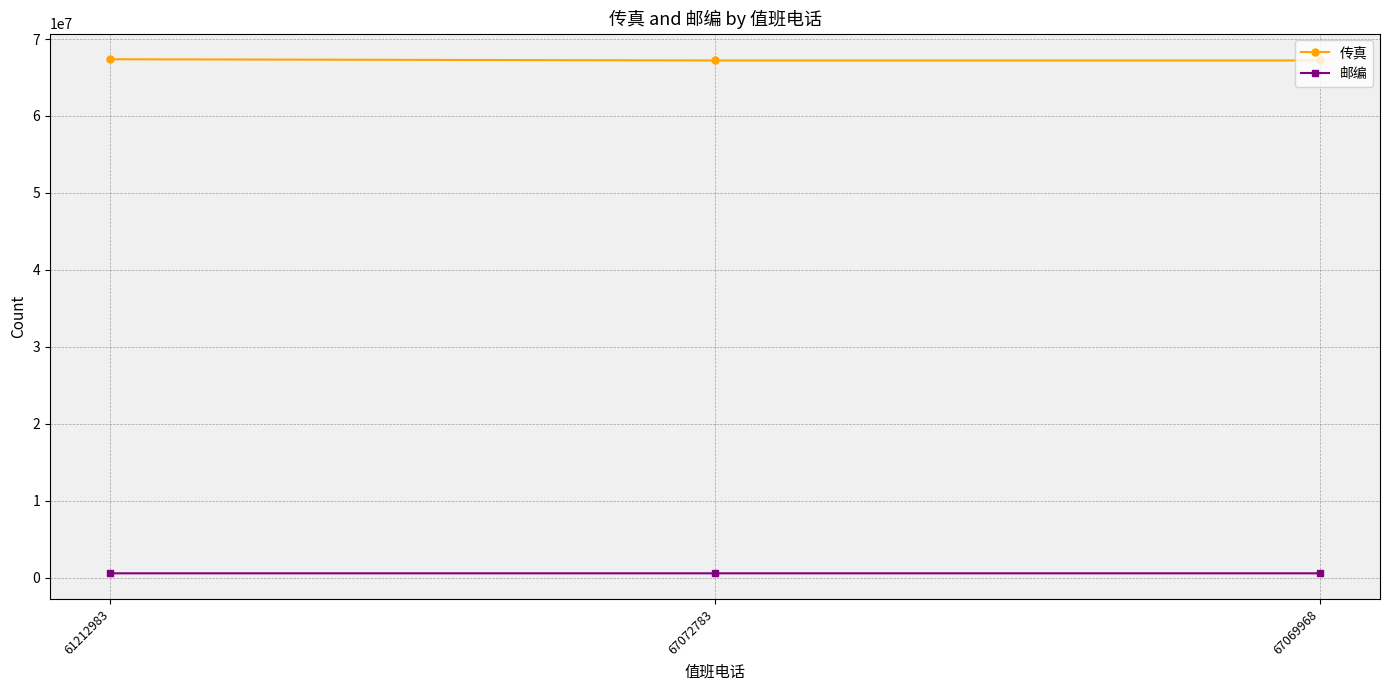

What is the average value of the 传真 series?

67264624